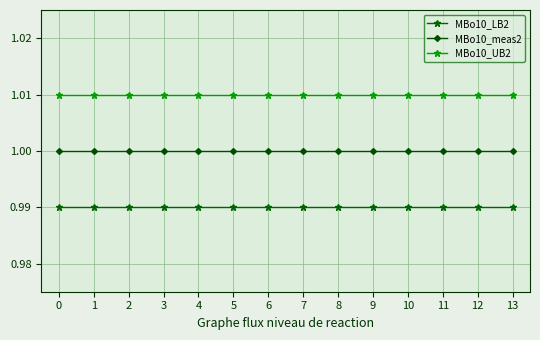

True or false: MBo10_meas2 and MBo10_UB2 intersect in this chart.

False